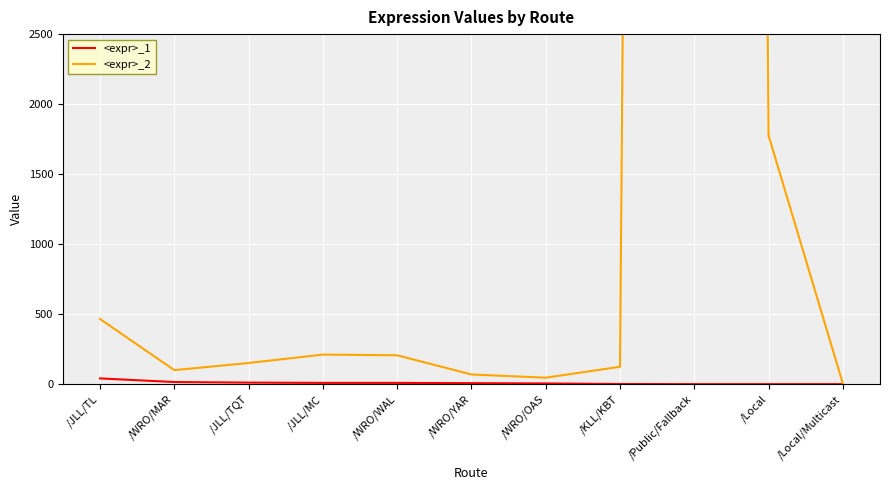

What are all the series names shown in the legend?

<expr>_1, <expr>_2